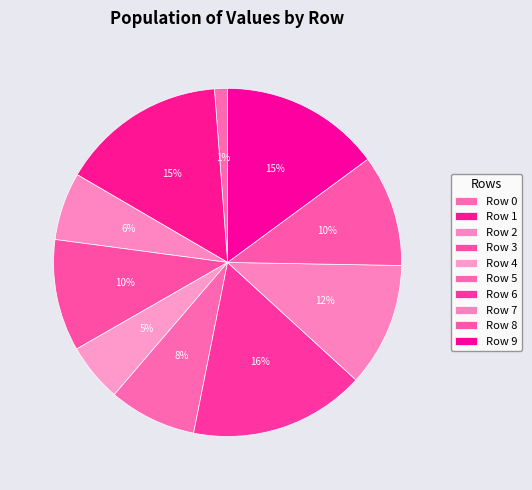

Rank the categories by value from highest to lowest.

6, 1, 9, 7, 3, 8, 5, 2, 4, 0